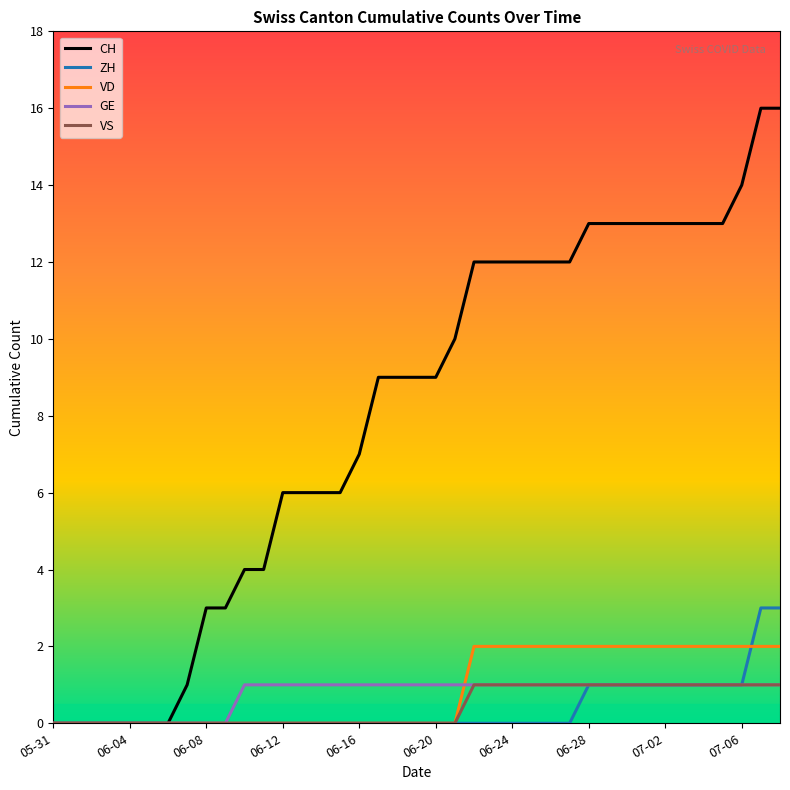

Which series has the largest total across all categories?

CH